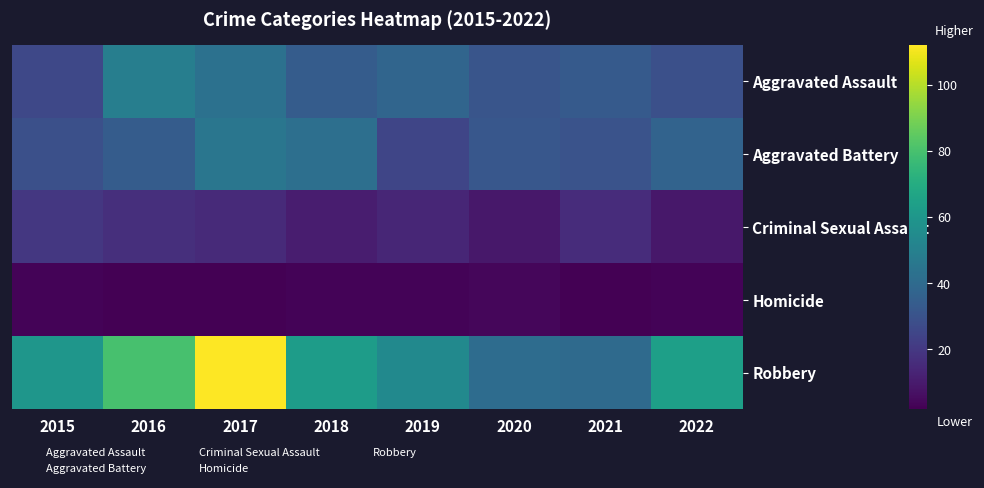

How many series are shown in this chart?

5